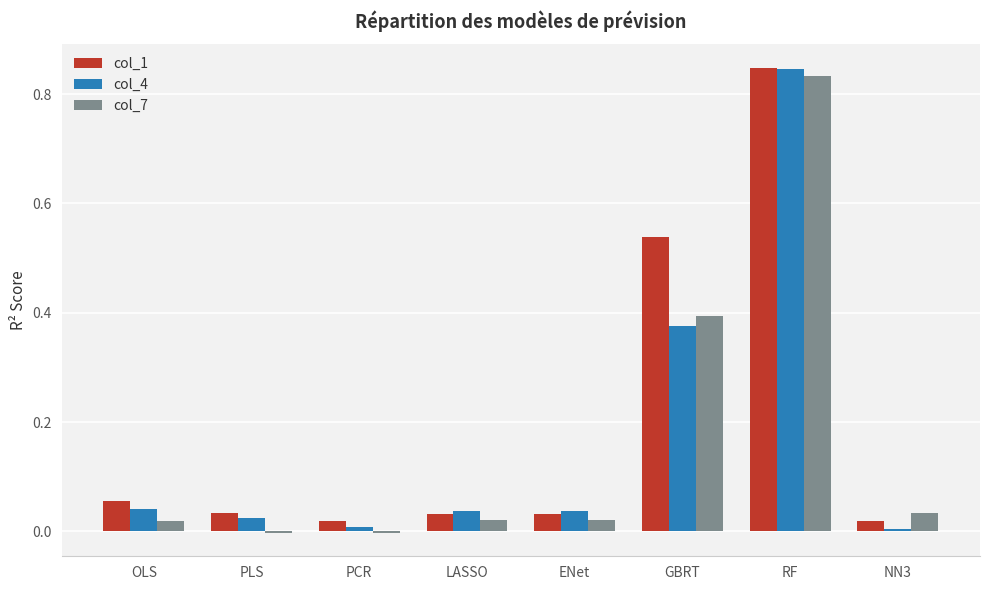

At which category is the sum across all series the highest?

RF